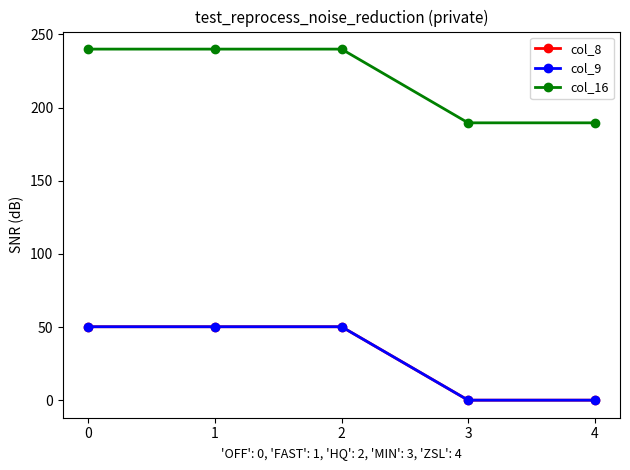

How many interior local peaks does the col_16 series have?

1